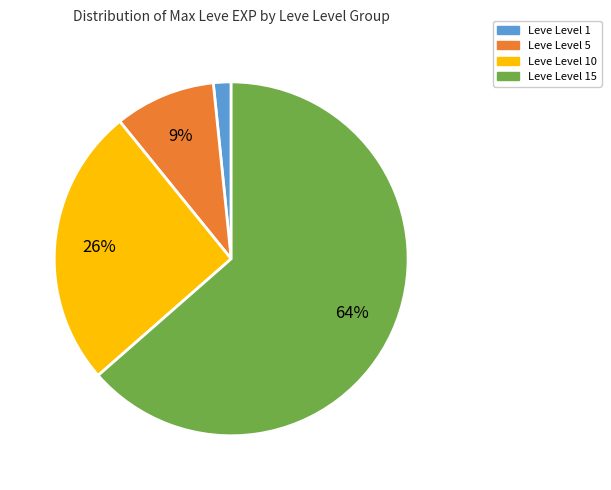

To the nearest percent, what is the average slice percentage?

25%